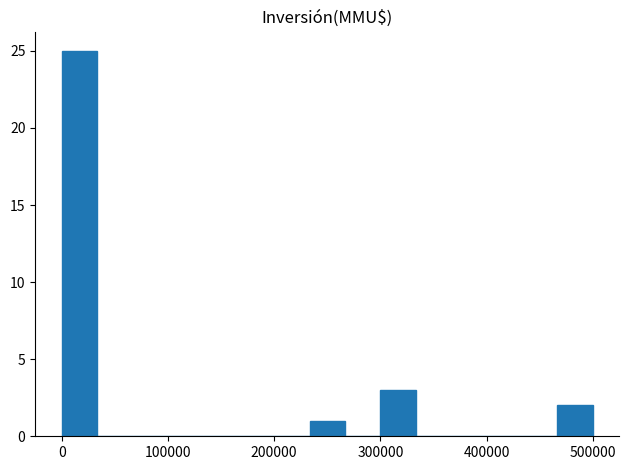

Around what value on the x-axis is the tallest bar? Give the approximate position of its centre, as read against the axis.

20000